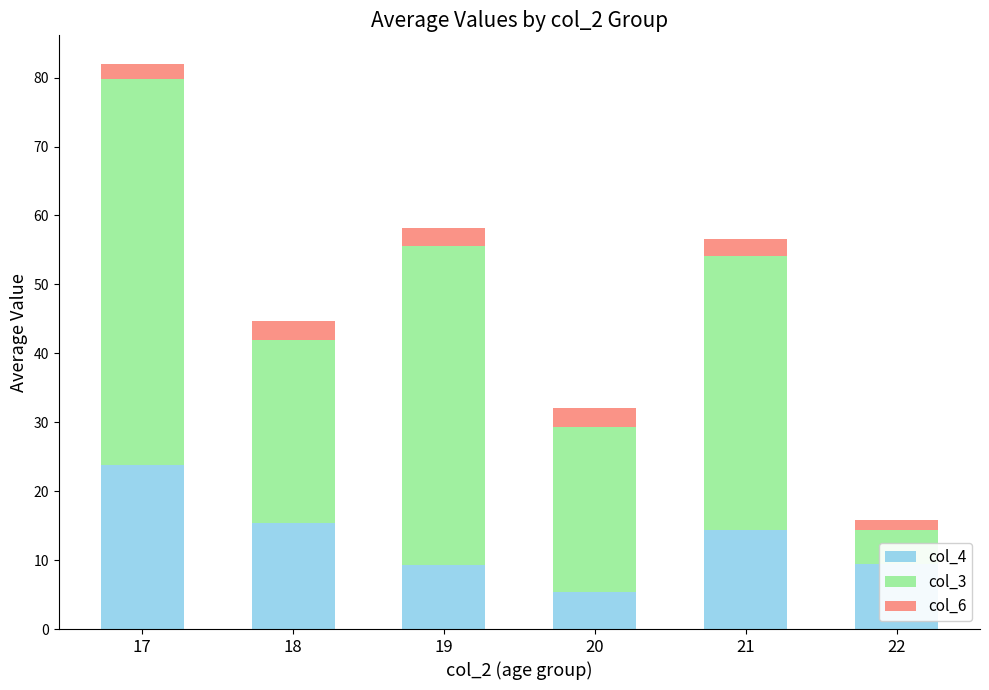

At which label does col_4 reach its peak?

17